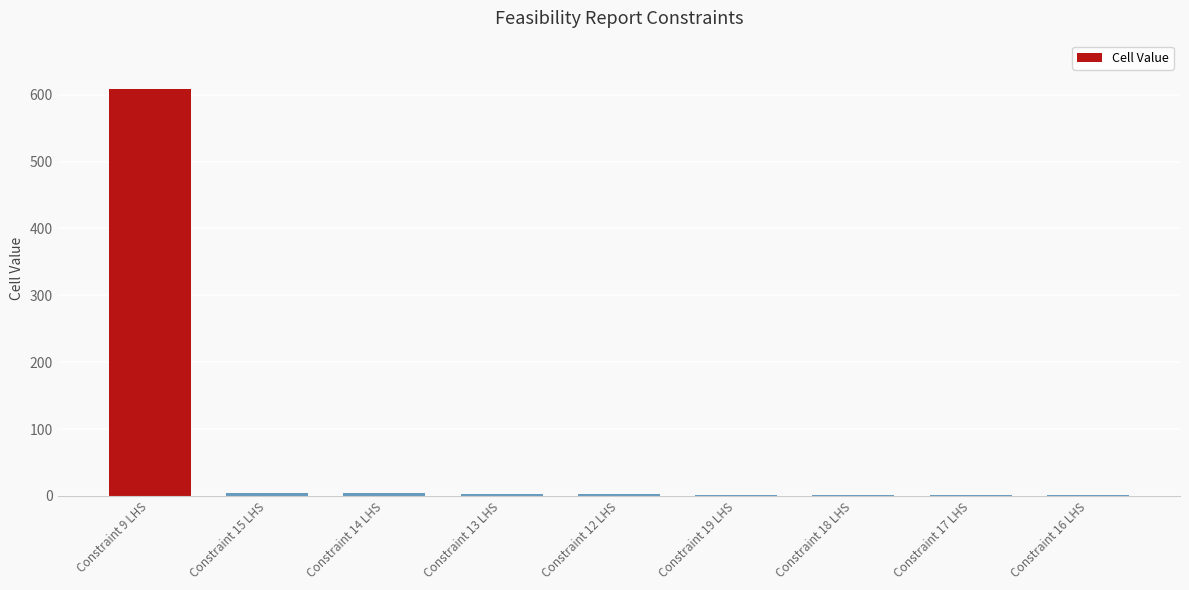

True or false: the data shows 4.0 at Constraint 15 LHS.

True